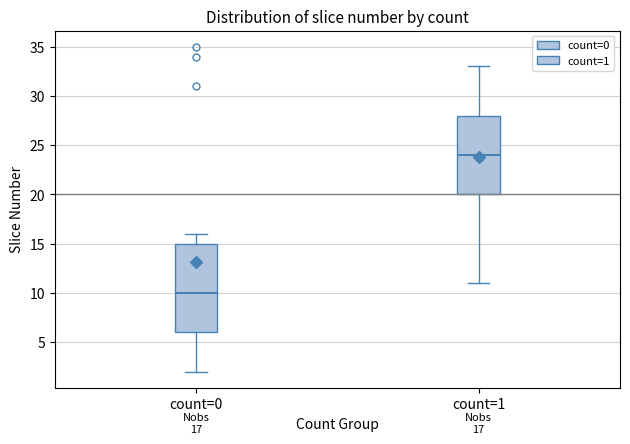

Comparing the boxes themselves (not the whiskers), which one is the tallest?

count=0